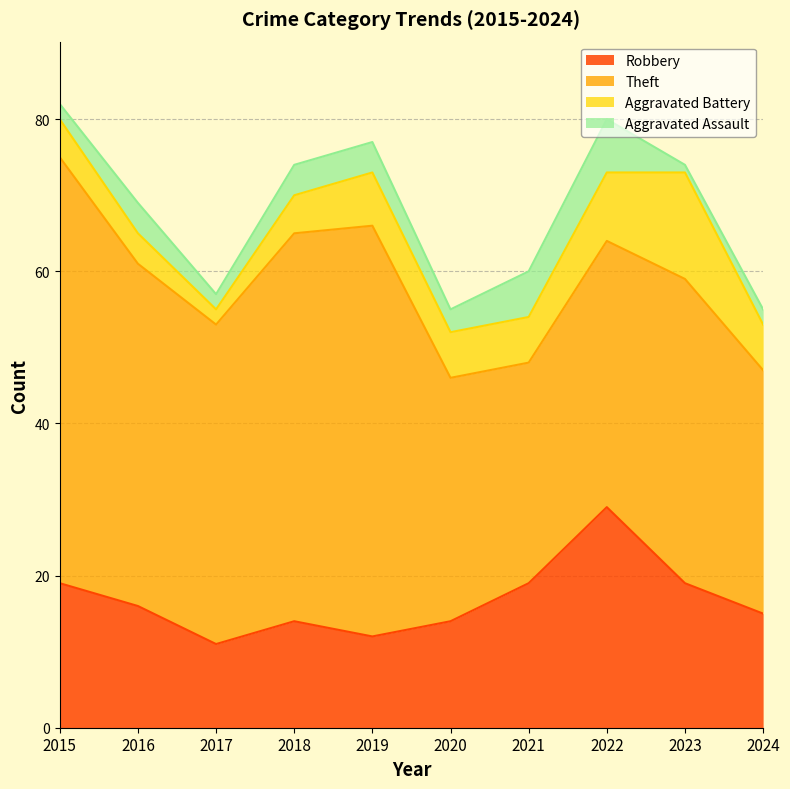

Reading left to right, what are all the values shown in this chart?

Robbery: 2015=19	2016=16	2017=11	2018=14	2019=12	2020=14	2021=19	2022=29	2023=19	2024=15
Theft: 2015=56	2016=45	2017=42	2018=51	2019=54	2020=32	2021=29	2022=35	2023=40	2024=32
Aggravated Battery: 2015=5	2016=4	2017=2	2018=5	2019=7	2020=6	2021=6	2022=9	2023=14	2024=6
Aggravated Assault: 2015=2	2016=4	2017=2	2018=4	2019=4	2020=3	2021=6	2022=7	2023=1	2024=2